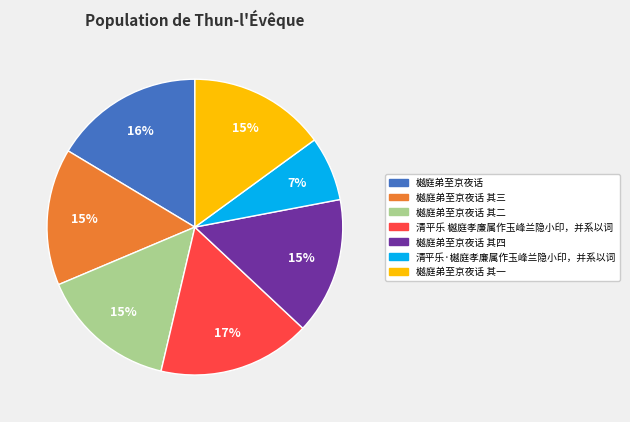

Is there any slice that represents more than half of the pie?

No